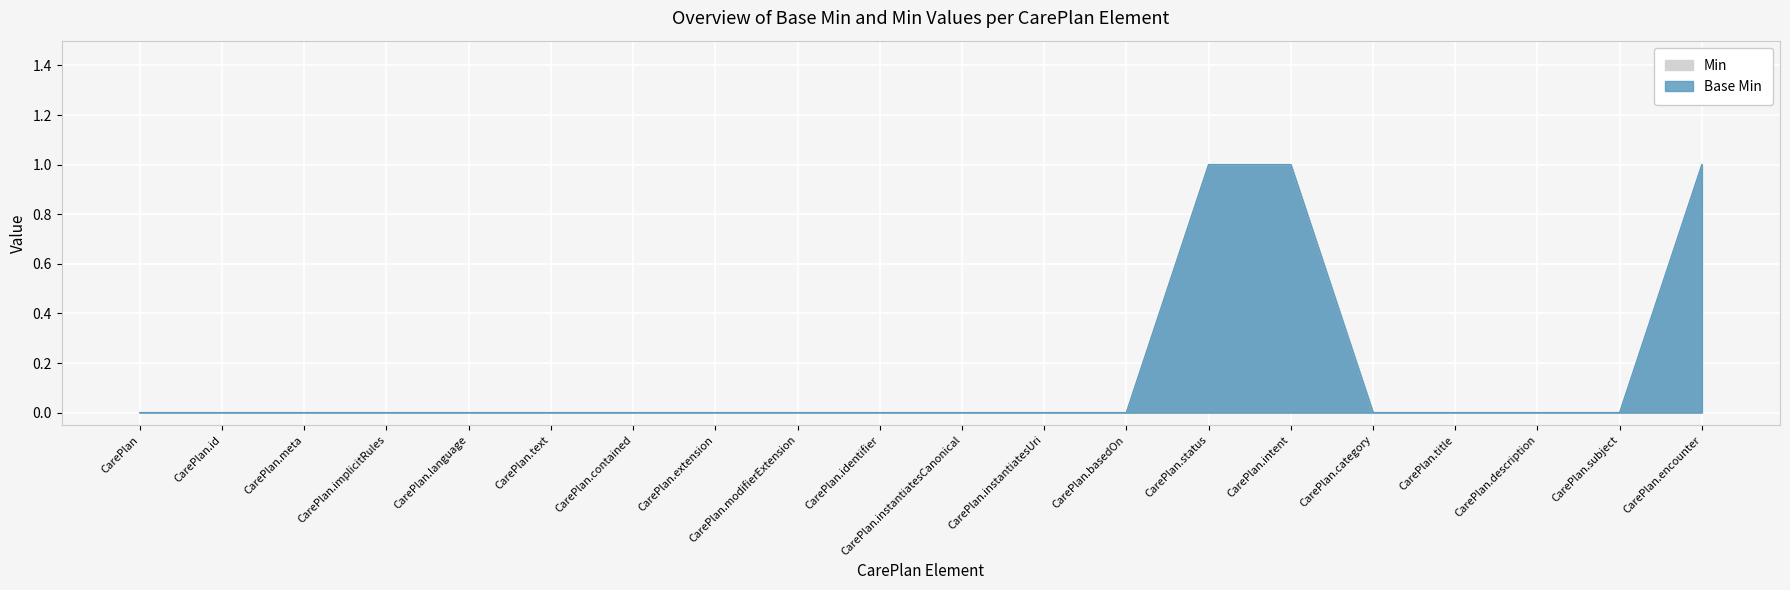

Which series has the widest spread of values?

Base Min